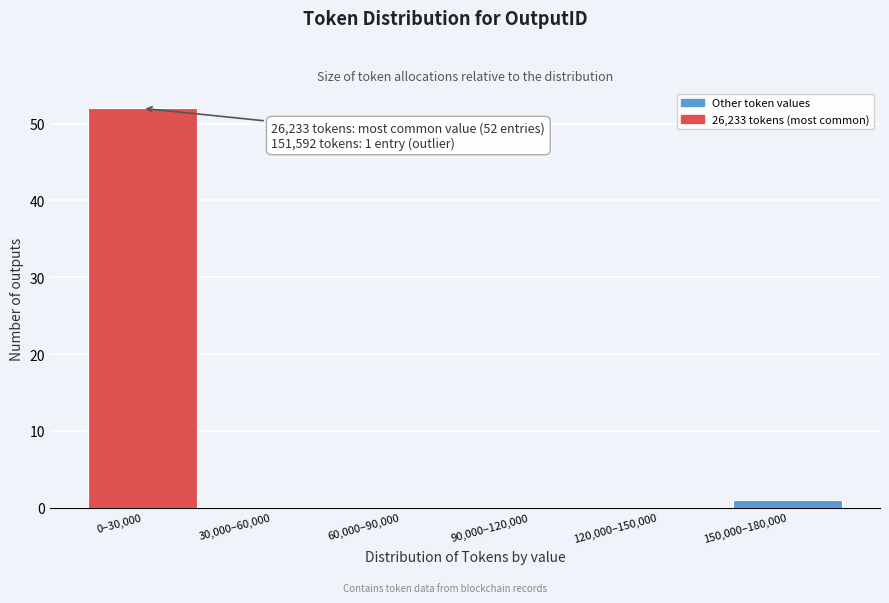

Reading right to left, what are all the values shown in this chart?

150,000–180,000=1	120,000–150,000=0	90,000–120,000=0	60,000–90,000=0	30,000–60,000=0	0–30,000=52